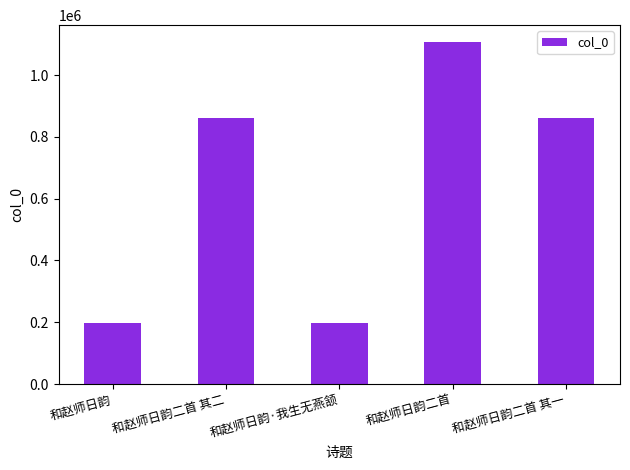

What is the value of the 1st bar from the left?

197727